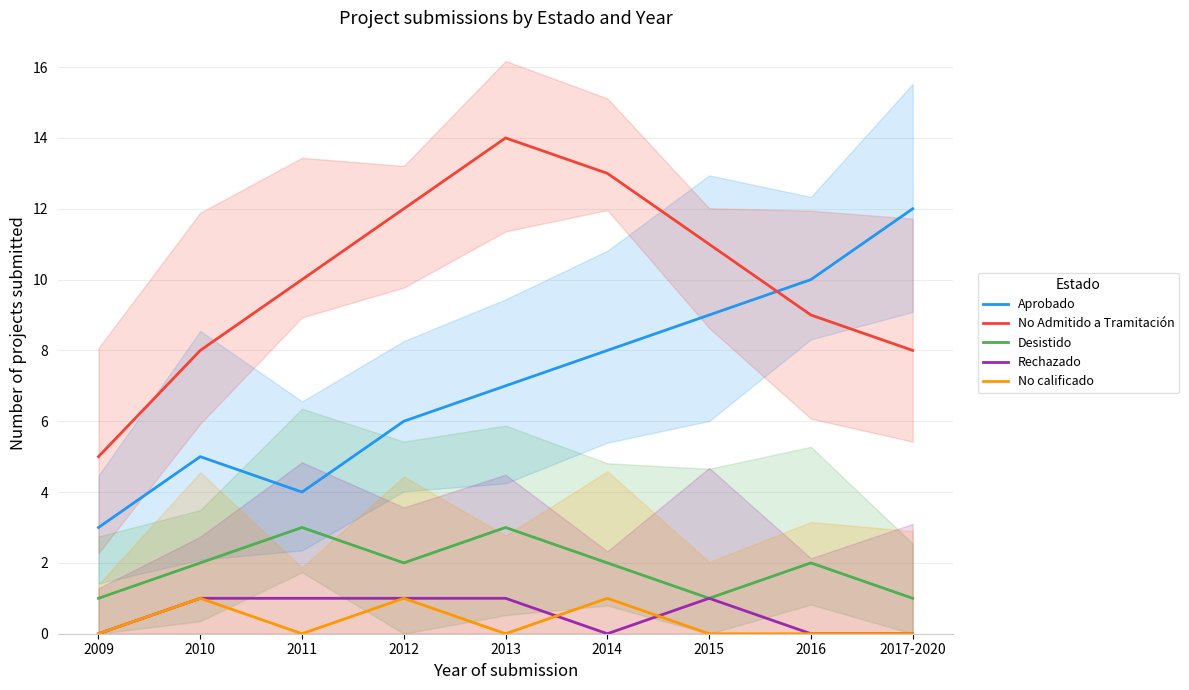

What is the highest value of the Desistido series?

3